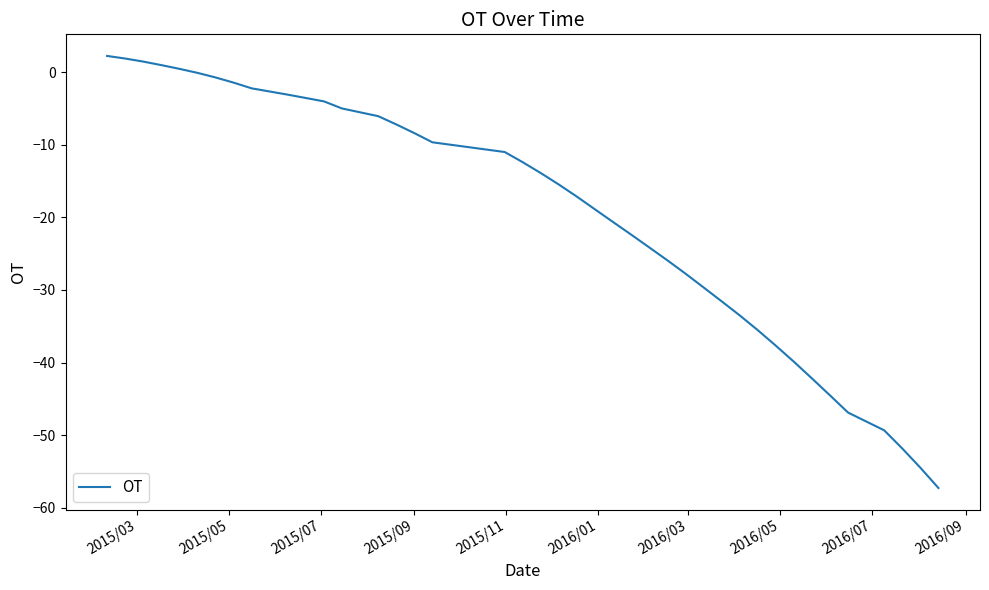

What is the maximum value shown in the chart?

2.2